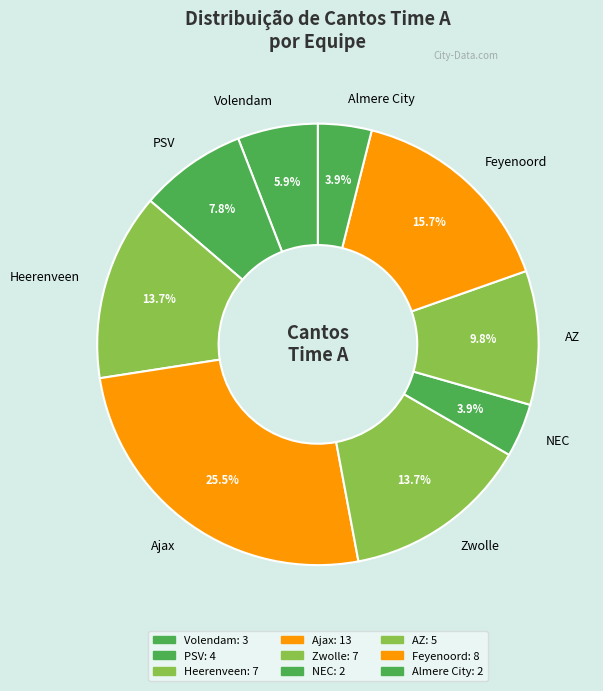

To the nearest percent, what is the combined percentage of Almere City and Feyenoord?

20%